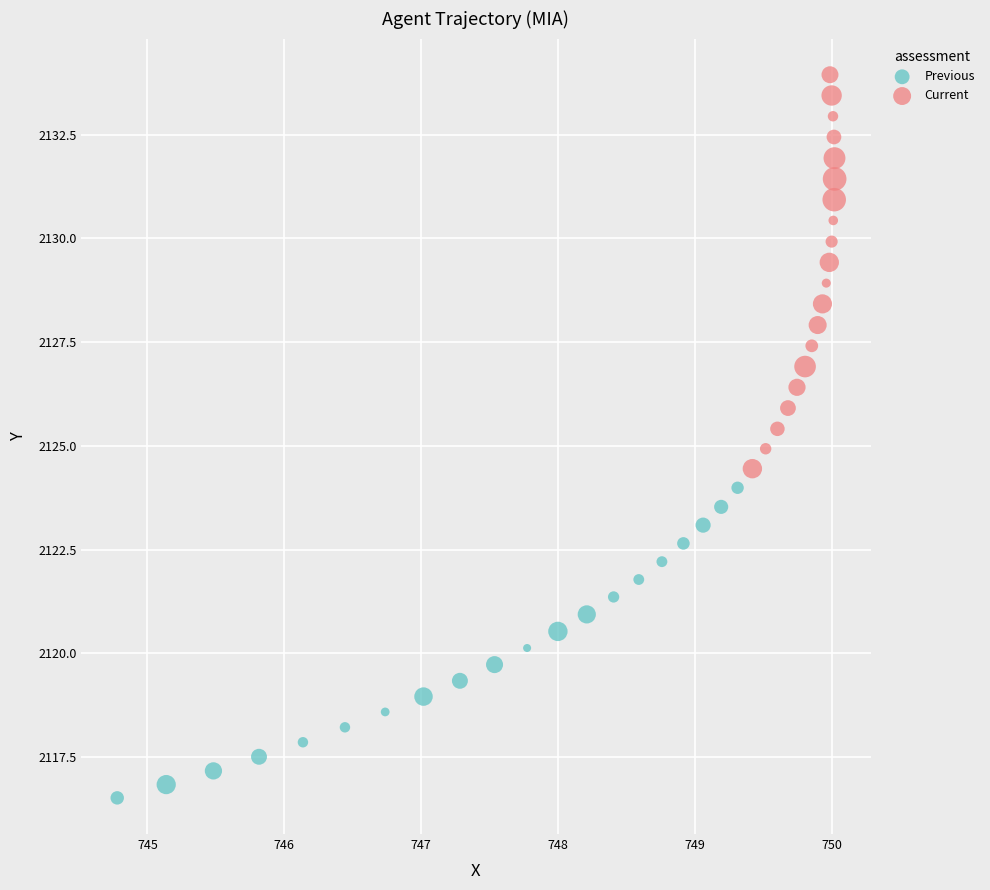

Which series contains the lowest Y value?

Previous